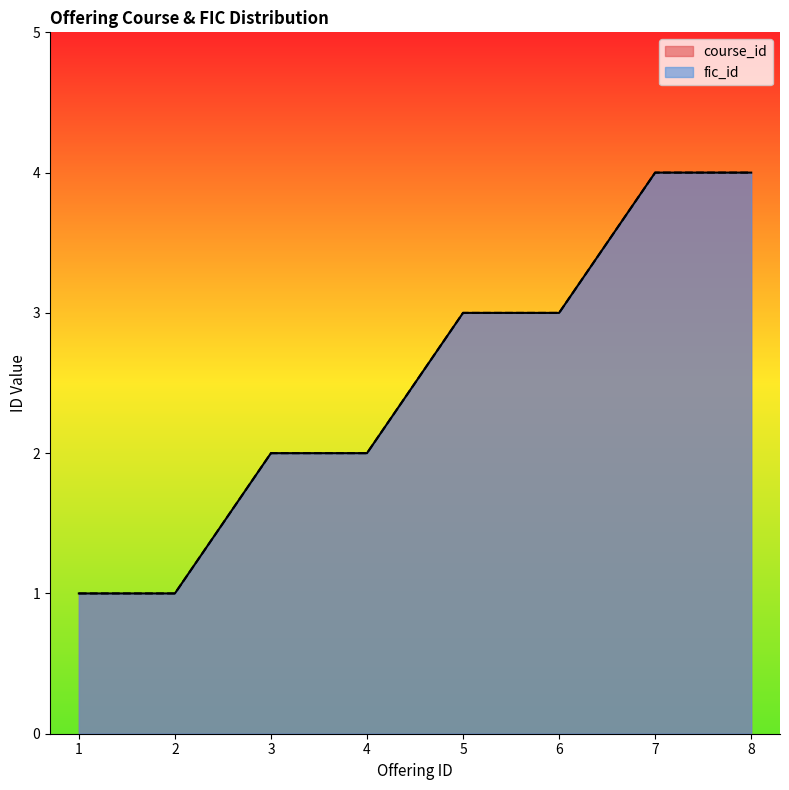

Reading left to right, what are all the values shown in this chart?

course_id: 1	1	2	2	3	3	4	4
fic_id: 1	1	2	2	3	3	4	4